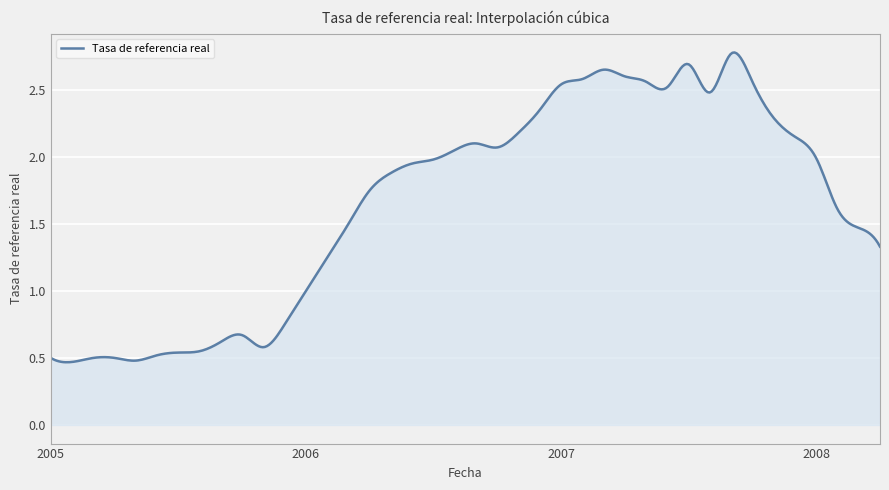

Which label corresponds to the smallest value in the chart?

2005-02